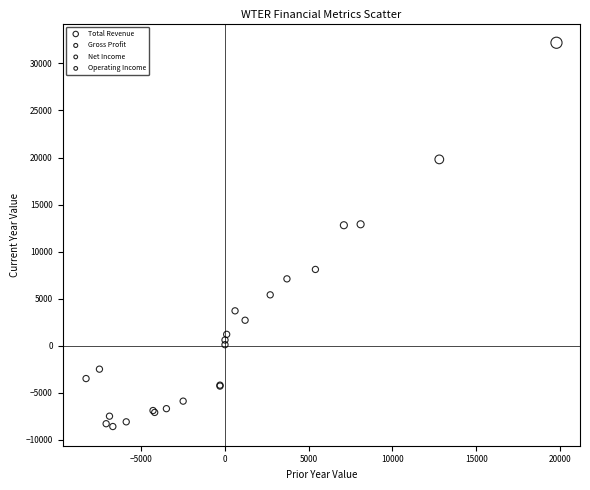

What are all the series names shown in the legend?

Total Revenue, Gross Profit, Net Income, Operating Income